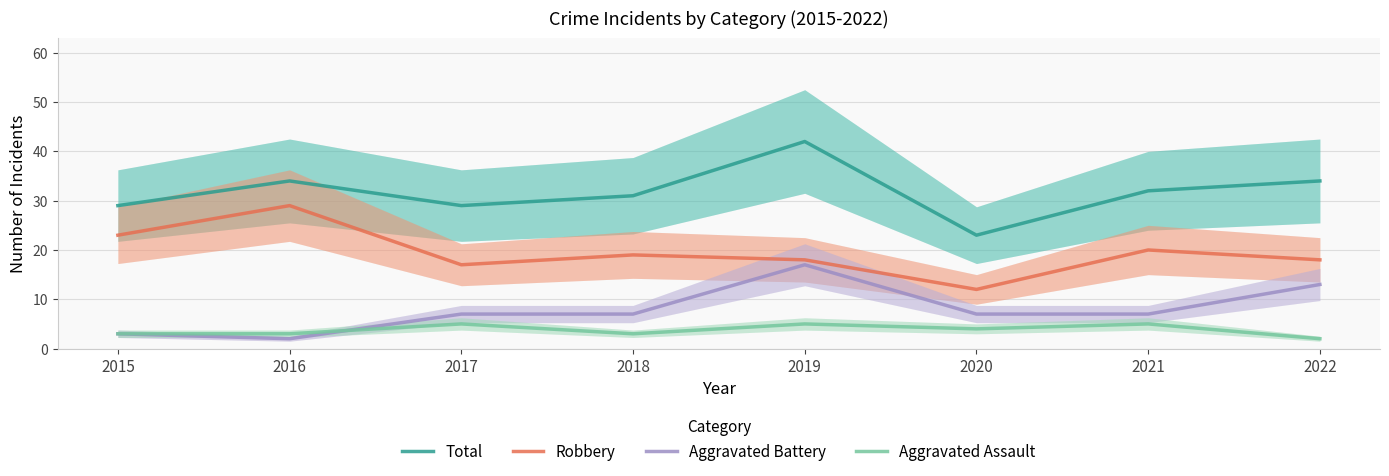

True or false: Total has a value of 6 at 2020.

False